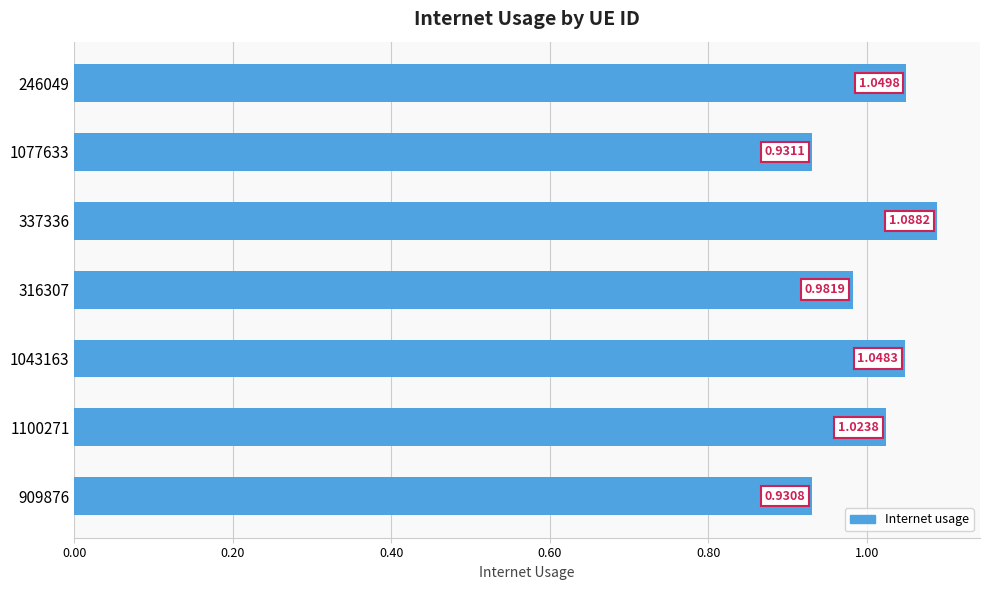

What is the change in value from 1077633 to 337336?

+0.2